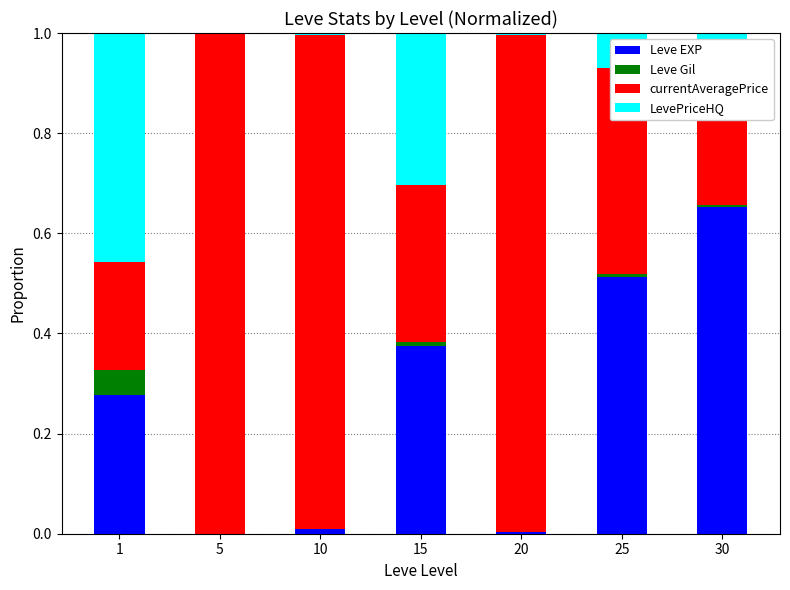

Between 15 and 25, which is larger?

25